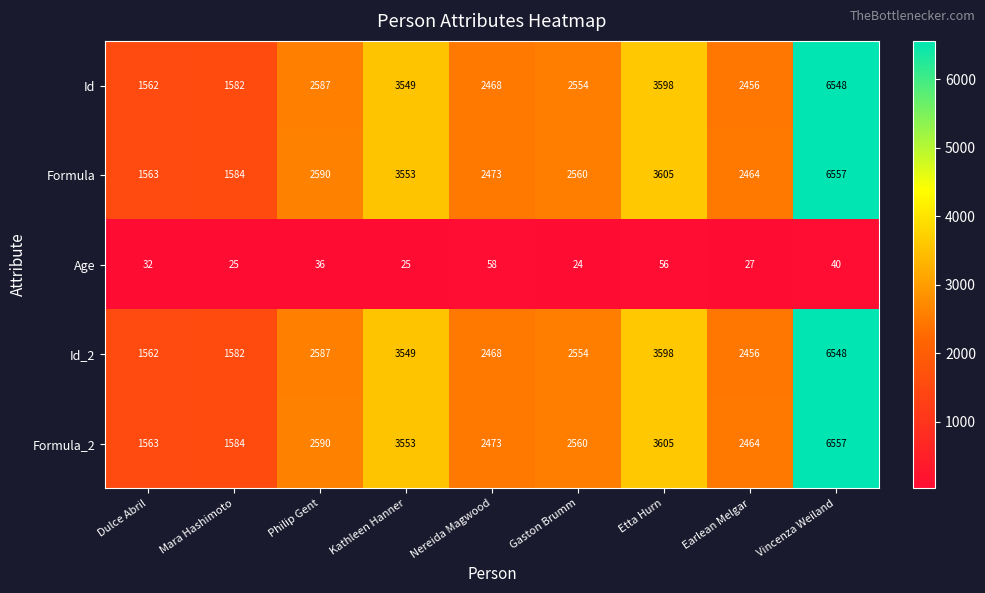

The Formula_2 series shows 1563 at Dulce Abril. True or false?

True